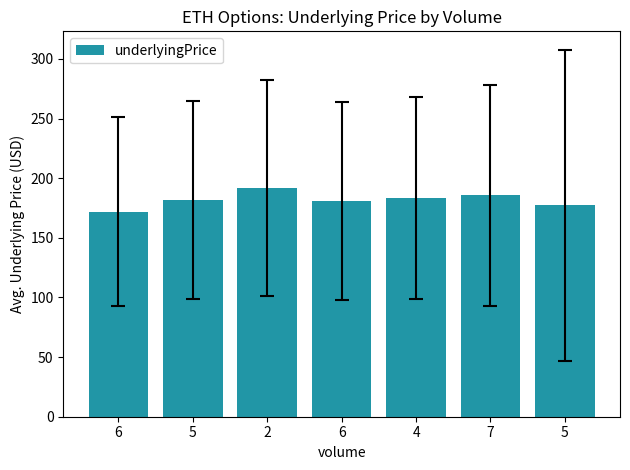

How many bars are there in total?

7